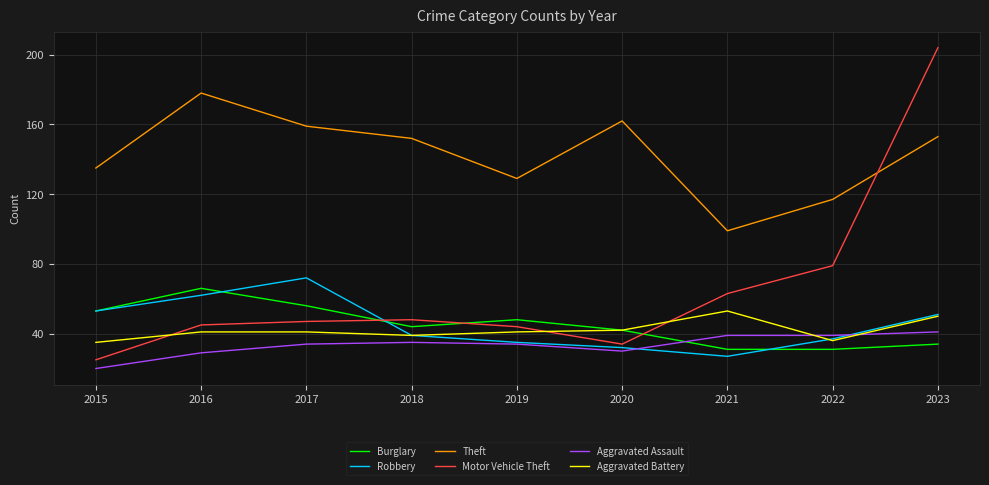

What is the average value of the Burglary series?

45